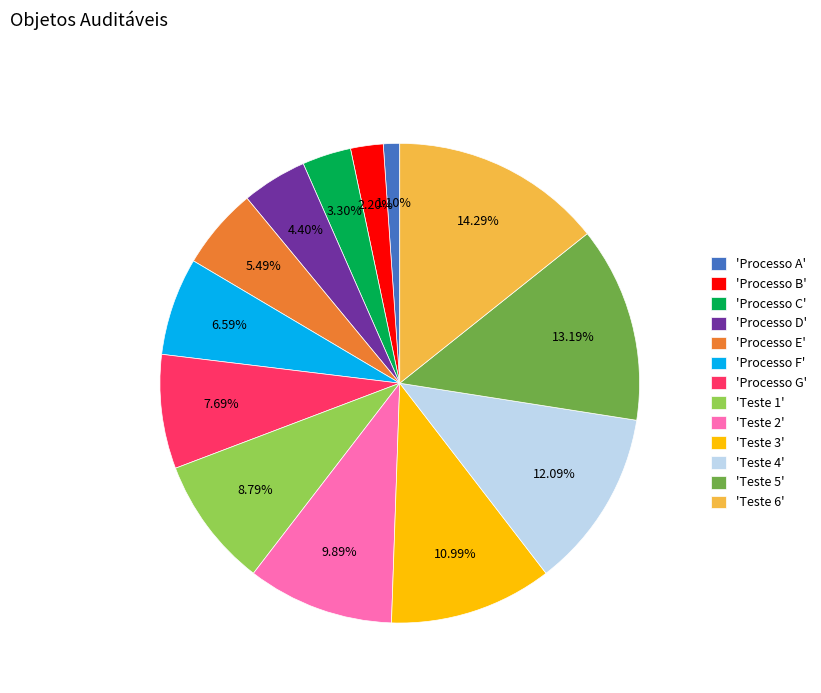

Between 'Teste 6' and 'Teste 2', which is larger?

'Teste 6'